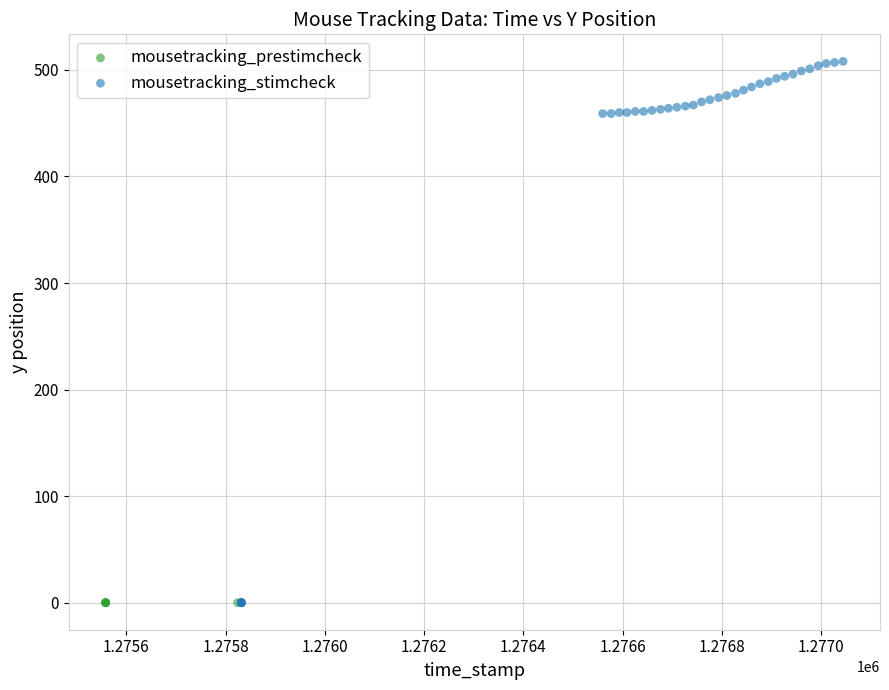

Which series contains the highest Y value?

mousetracking_stimcheck